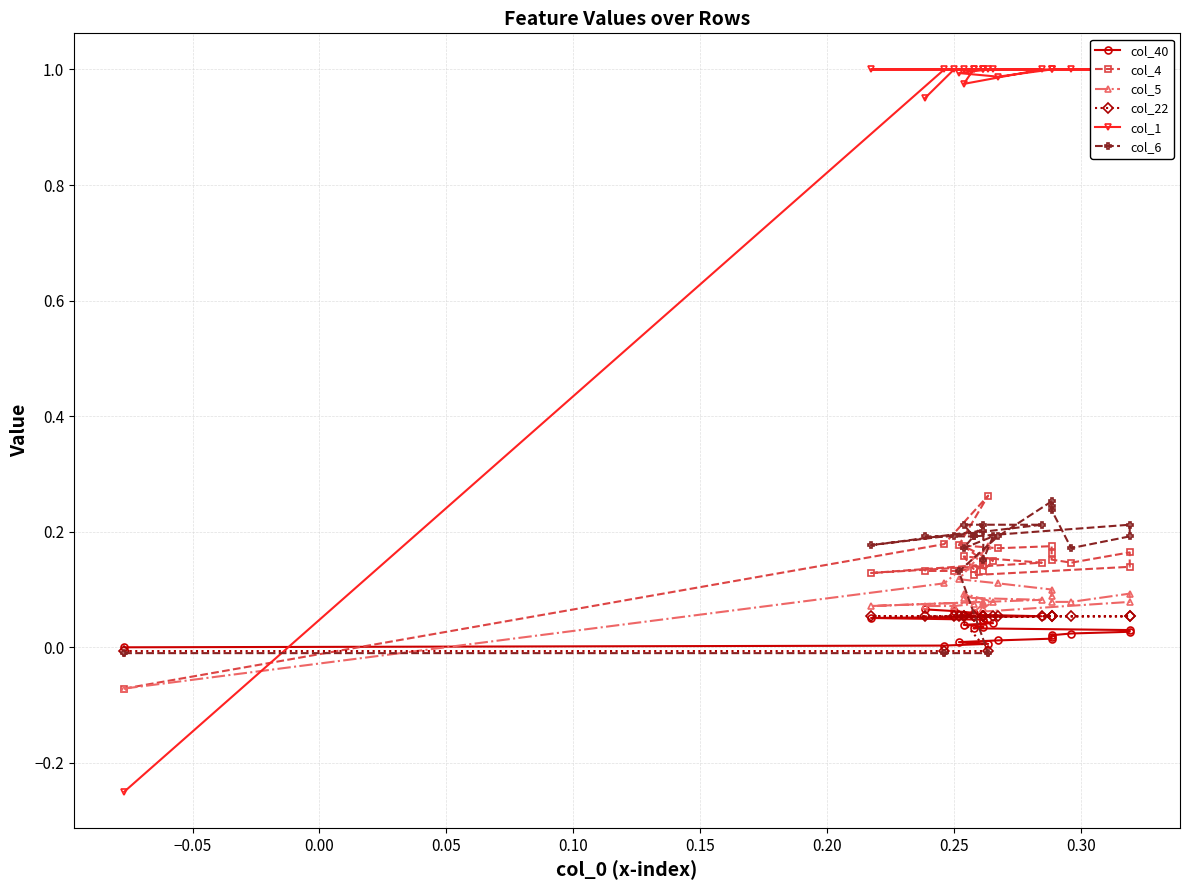

What are all the series names shown in the legend?

col_40, col_4, col_5, col_22, col_1, col_6